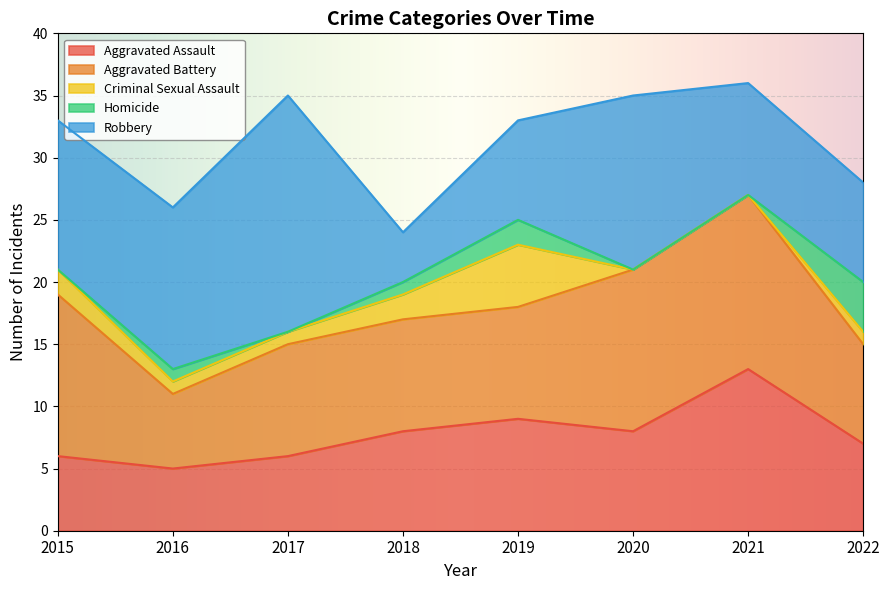

True or false: Aggravated Assault has more than 1 points higher than both neighbors.

True